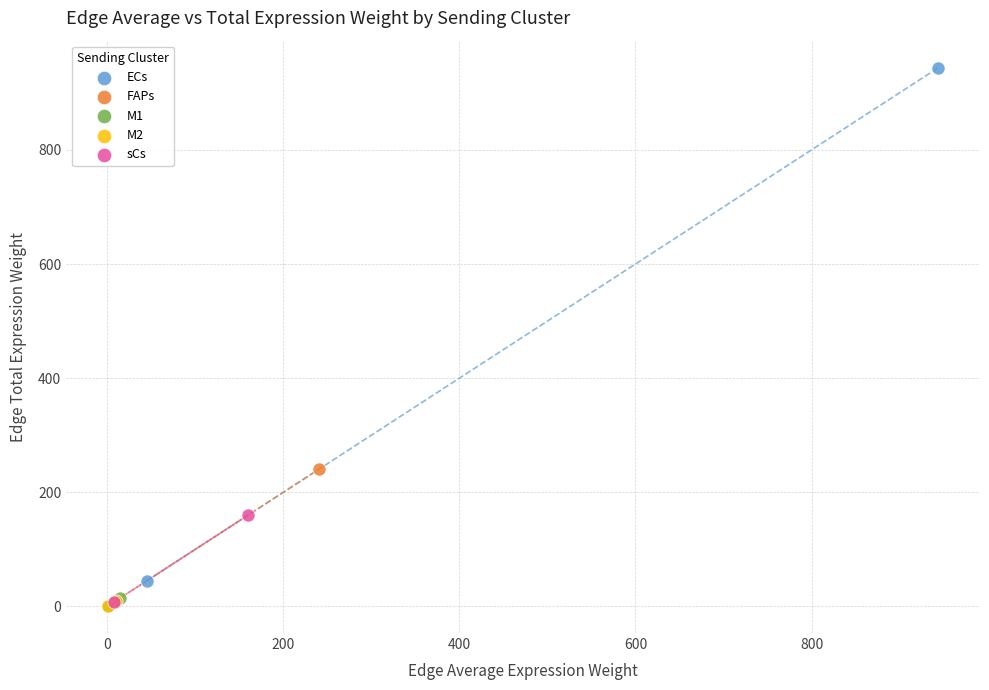

Which series contains the highest Y value?

ECs